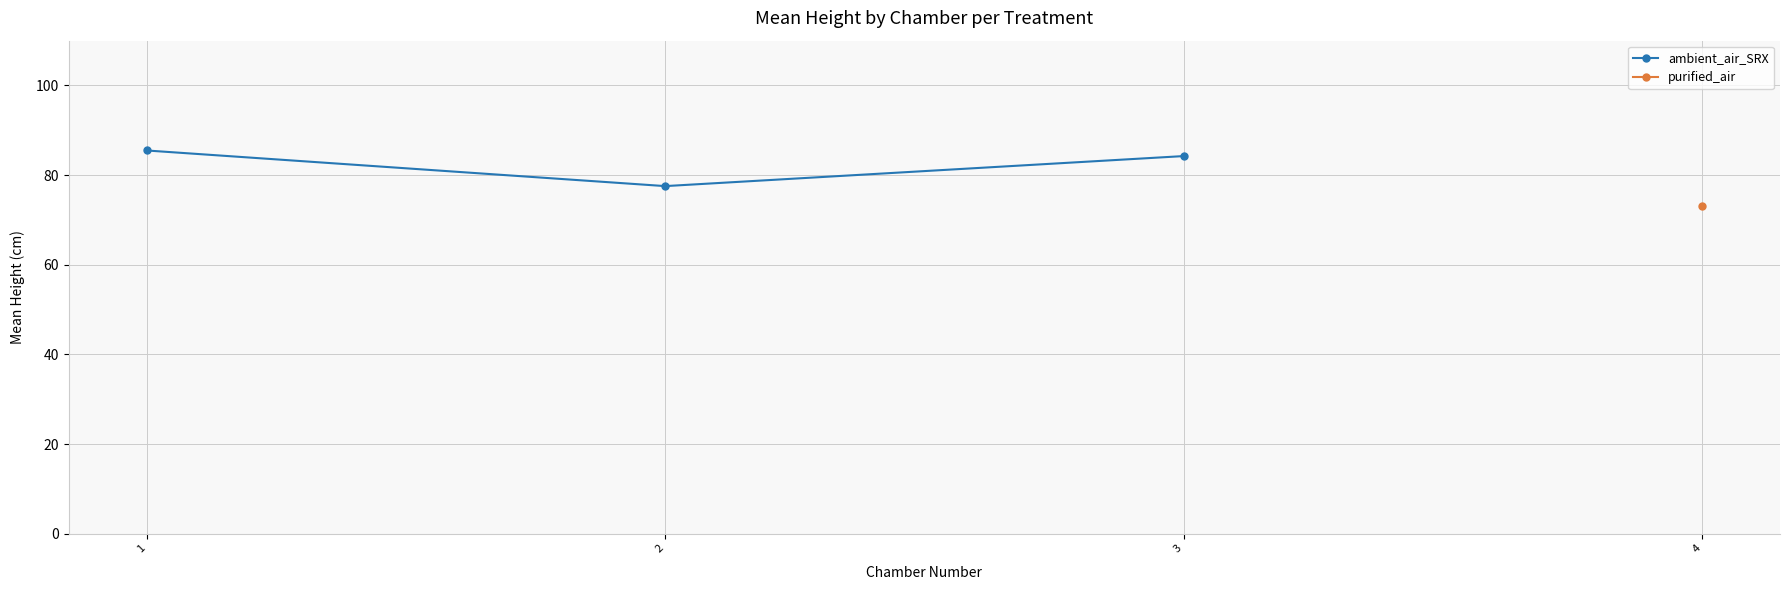

What is the minimum value shown in the chart?

77.5